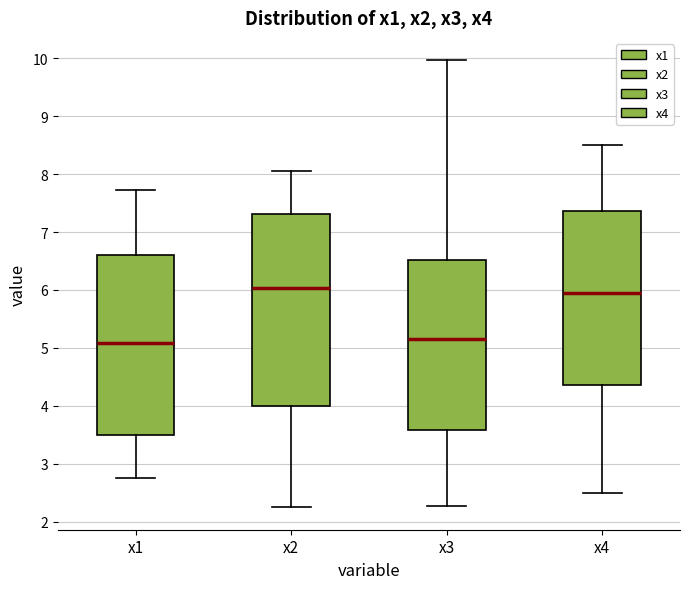

Reading left to right, read every box against the y-axis: the position of its median line, the range the box covers, and the ends of its whiskers. The values are not printed on the chart, so give them approximately, as read against the axis.

x1: median 5.1, box 3.5 to 6.6, whiskers 2.7 to 7.7
x2: median 6.0, box 4.0 to 7.3, whiskers 2.2 to 8.1
x3: median 5.1, box 3.6 to 6.5, whiskers 2.3 to 10.0
x4: median 5.9, box 4.4 to 7.4, whiskers 2.5 to 8.5